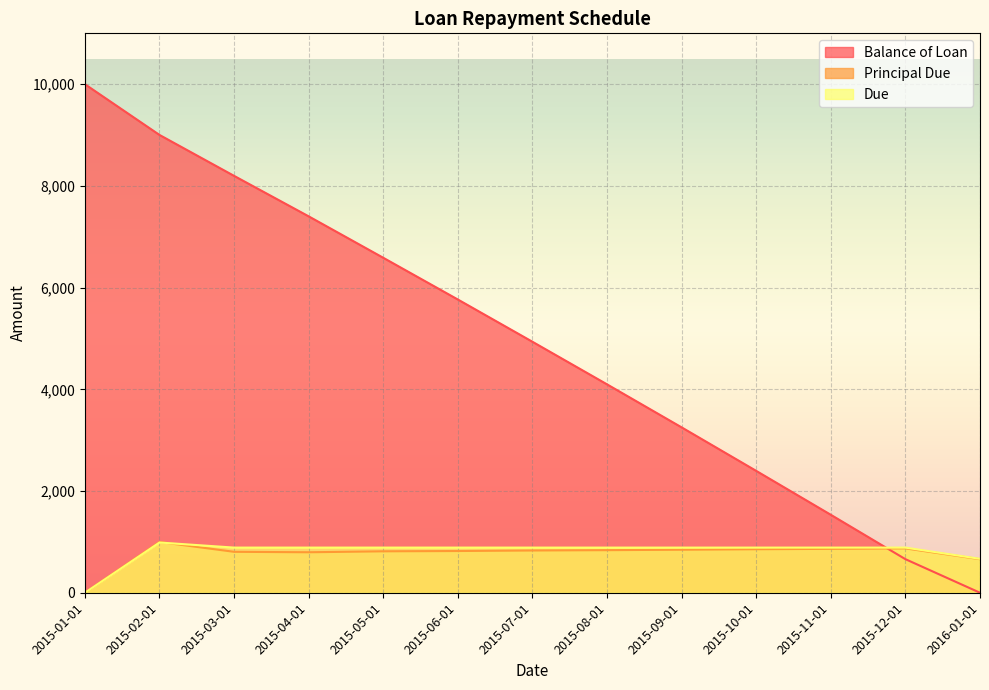

What are all the series names shown in the legend?

Balance of Loan, Principal Due, Due